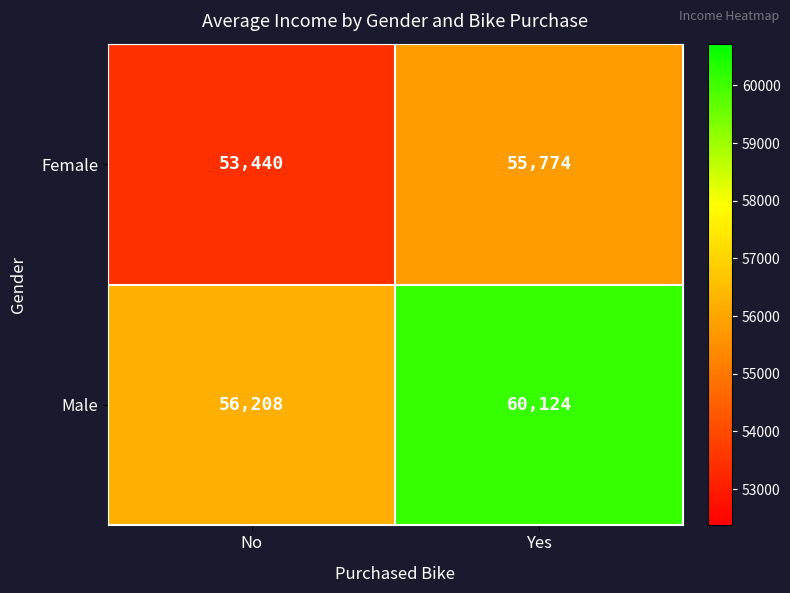

What is the sum of the Male values at No and Yes?

116332